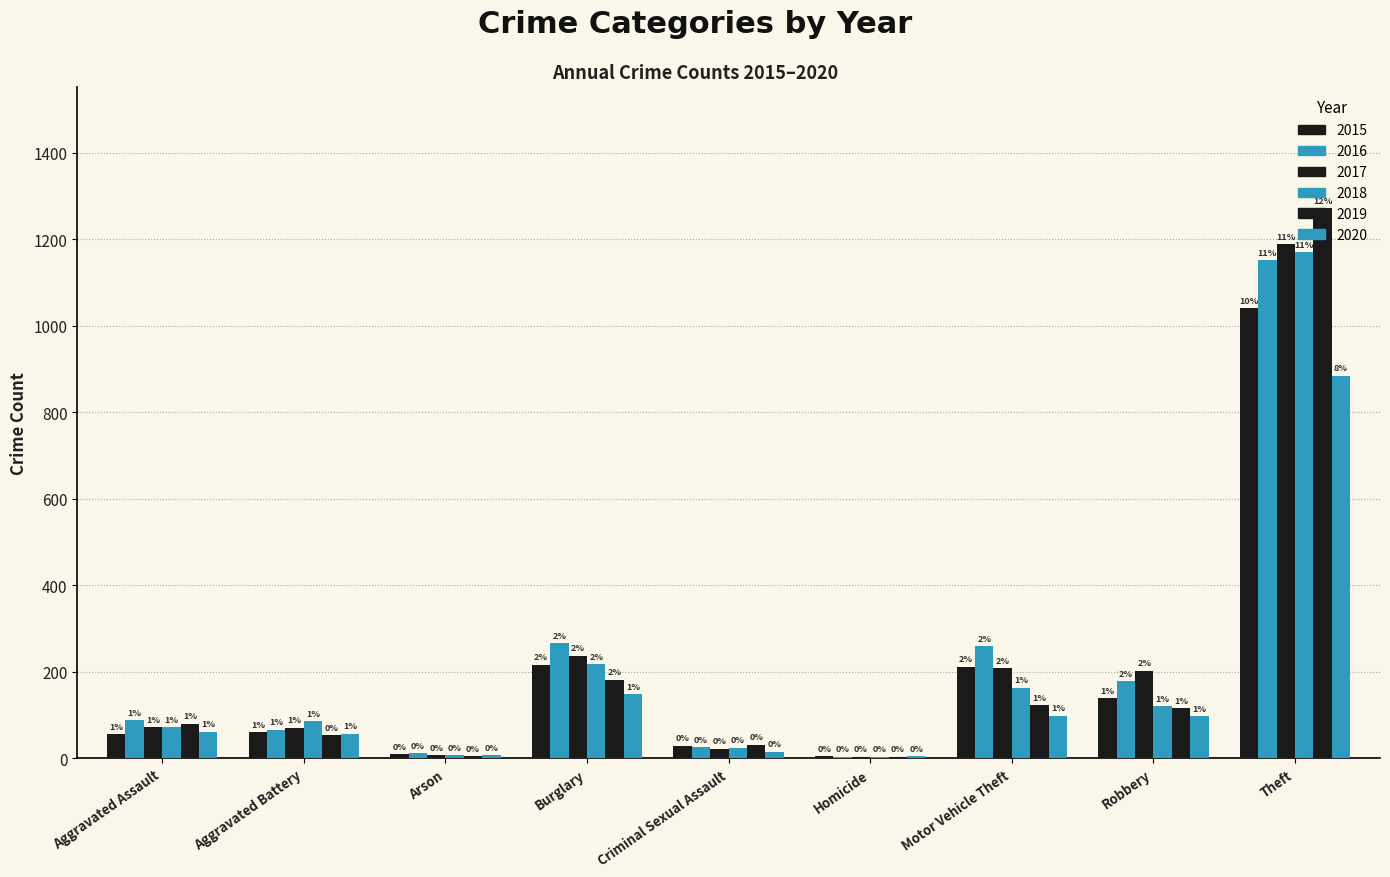

Between Aggravated Assault and Arson, which series saw the biggest shift?

2016